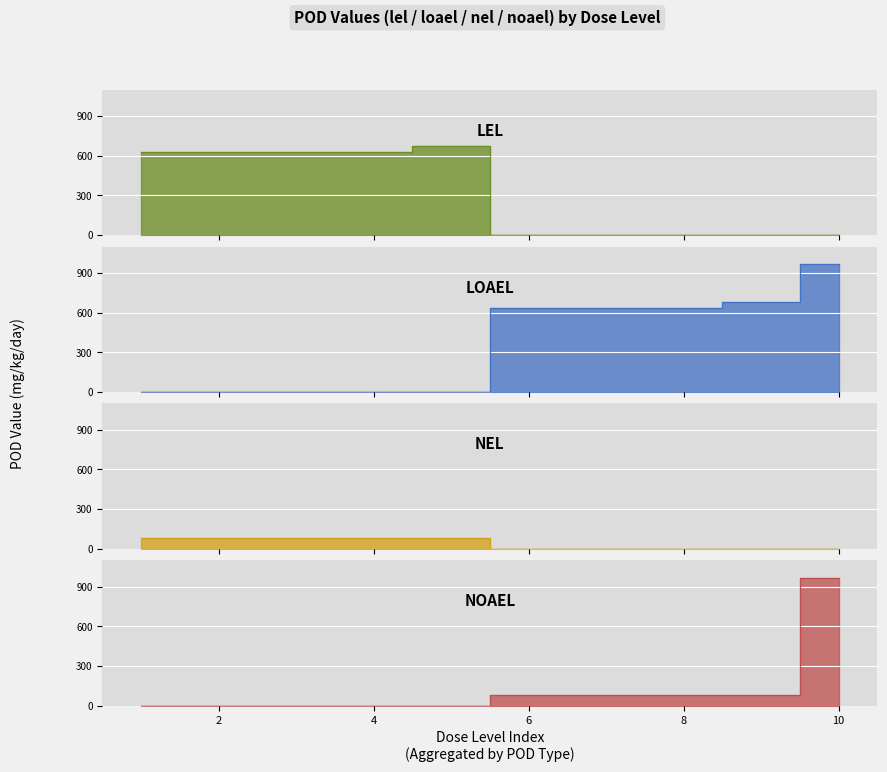

The lel series shows 286.1 at 4. True or false?

False